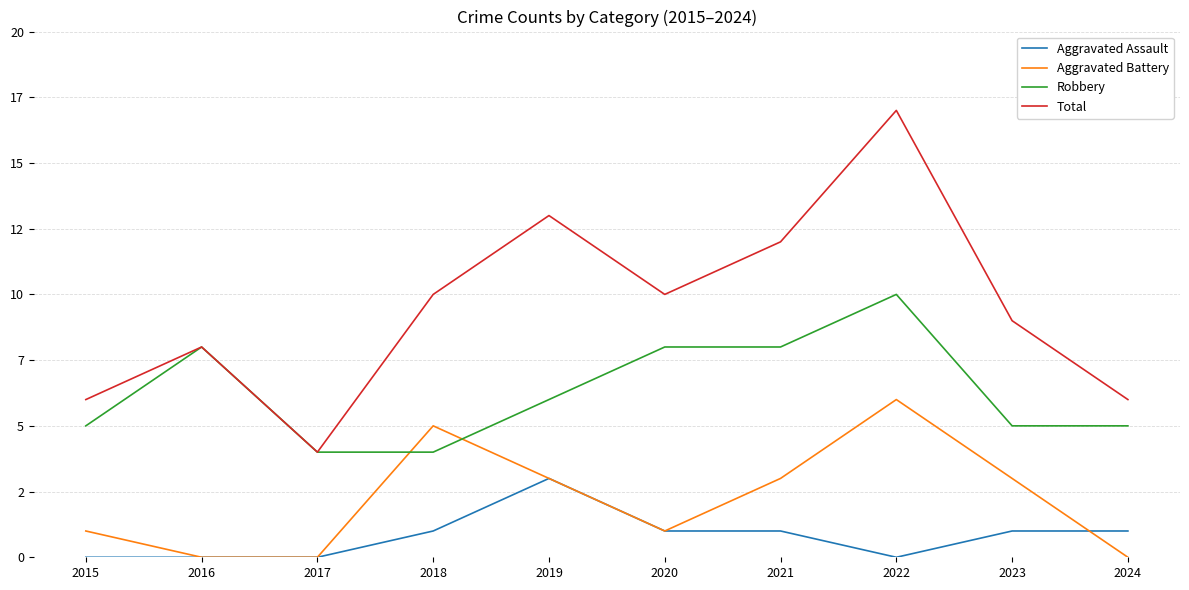

What is the difference between the second highest and minimum values in the Total series?

9